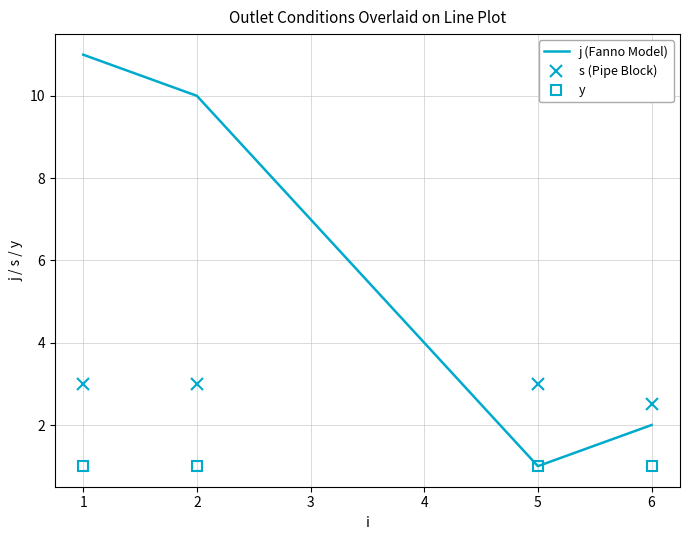

At how many categories does at least one series exceed 9?

2